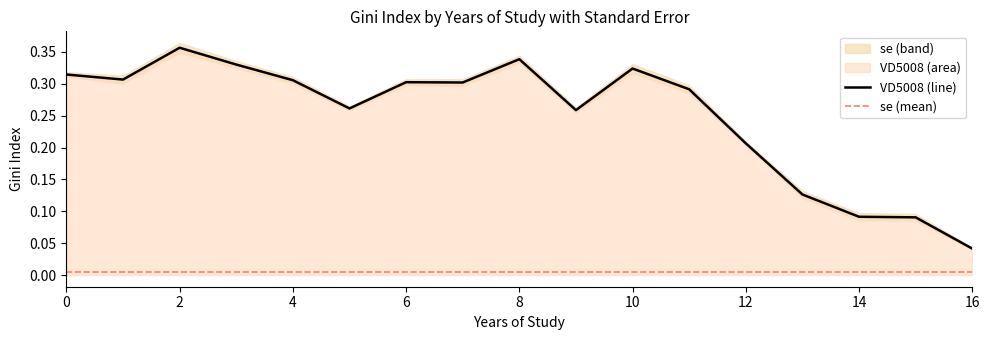

What is the value of the 6th point from the left?

0.3